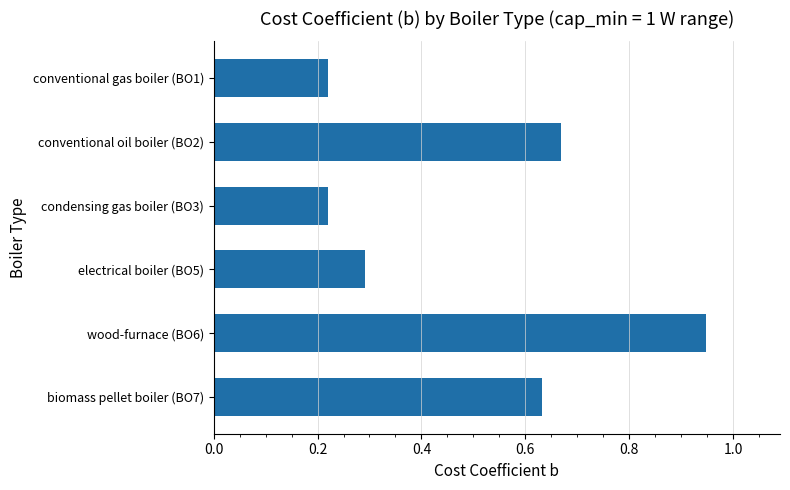

Is it true that the value at condensing gas boiler (BO3) is 0.1?

False